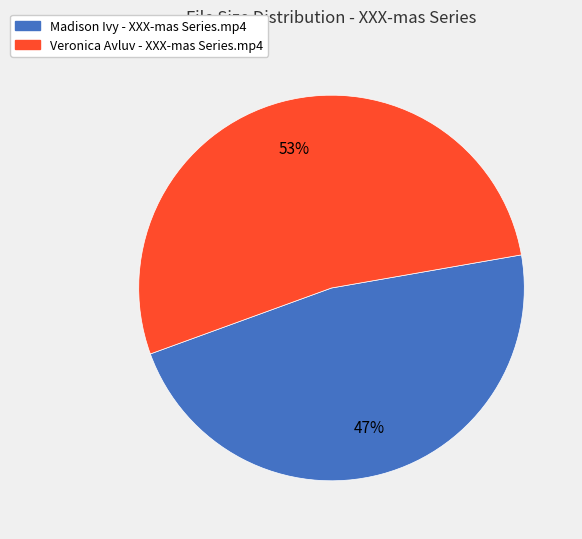

What is the ratio of the value at Madison Ivy - XXX-mas Series.mp4 to the value at Veronica Avluv - XXX-mas Series.mp4?

0.9